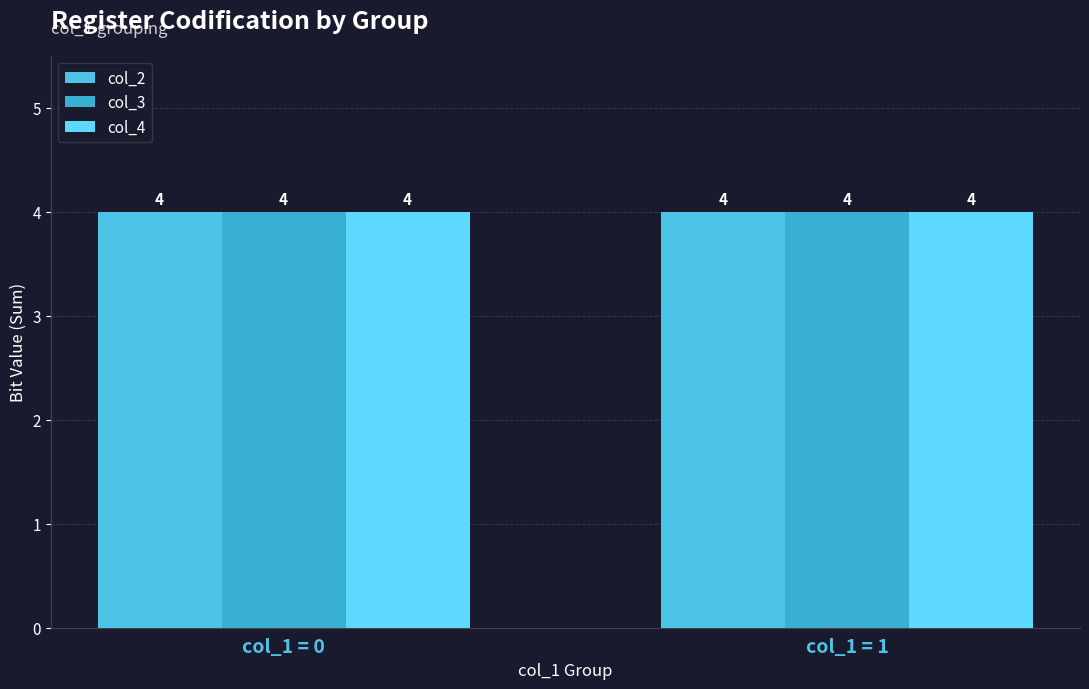

Are the bars grouped side by side (vs. stacked)?

Yes